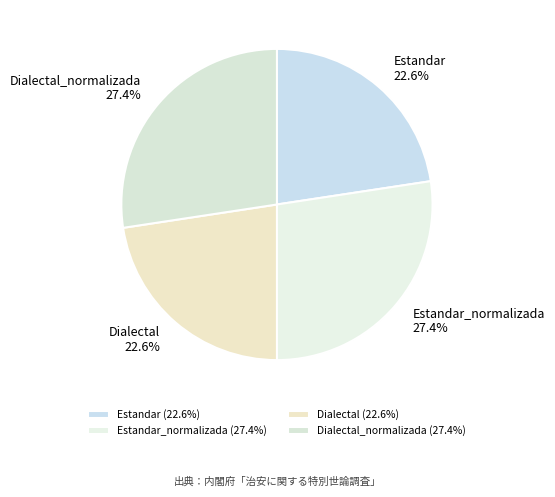

Do Dialectal_normalizada and Estandar_normalizada together represent more than half of the pie?

Yes